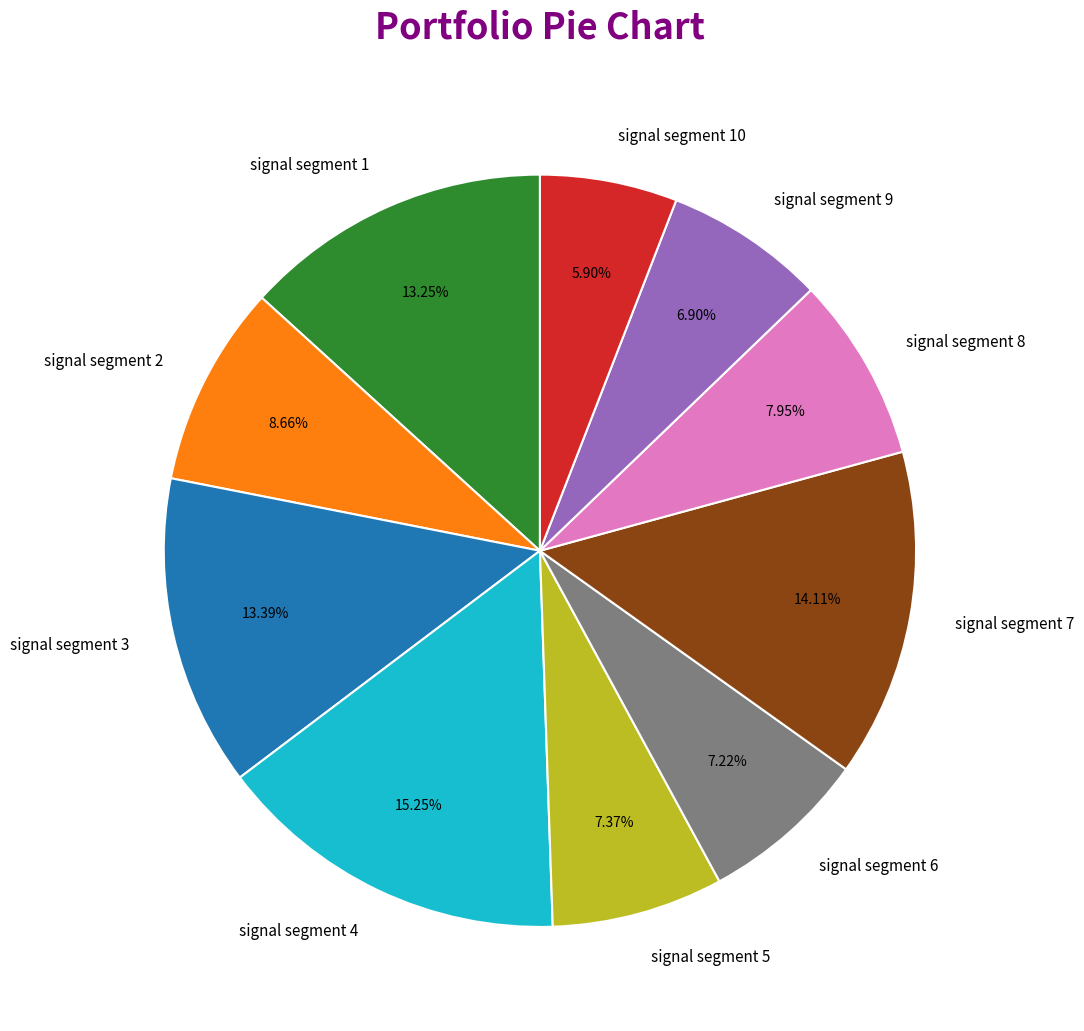

The signal segment 8 slice represents 20% of the pie. True or false?

False